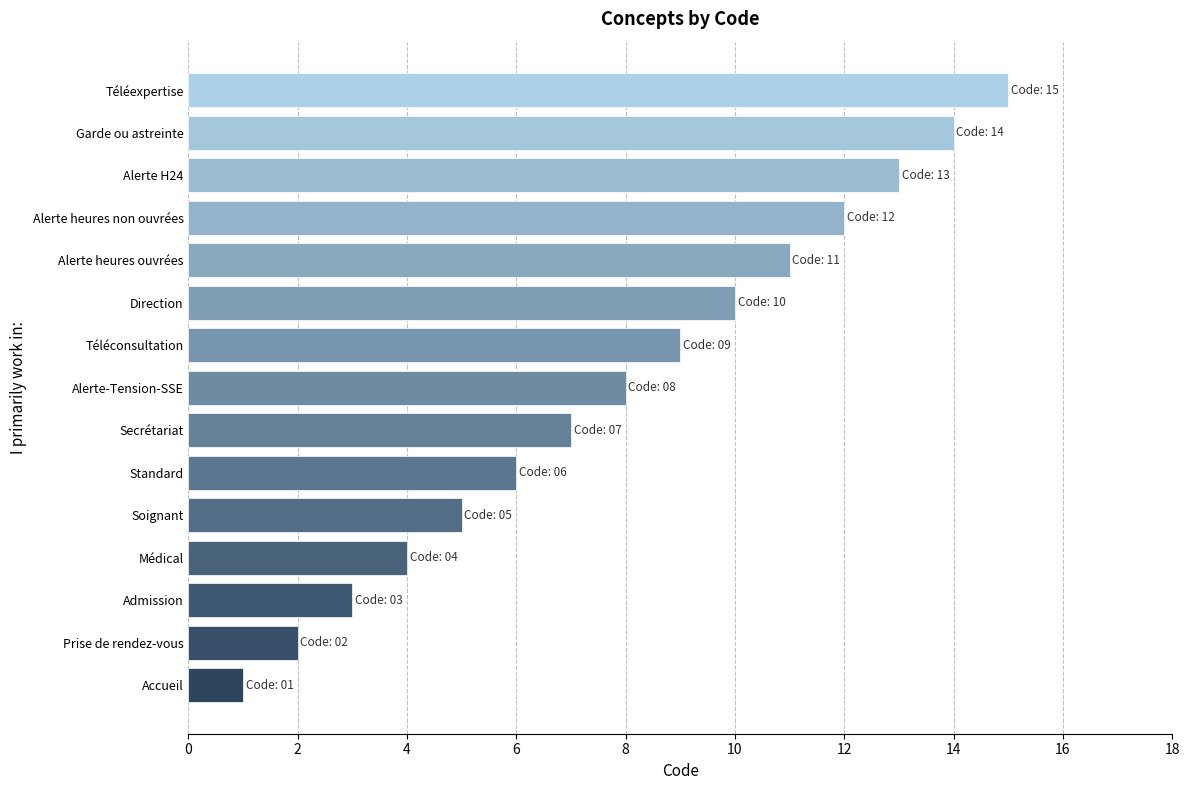

What value does the data have at Admission?

3